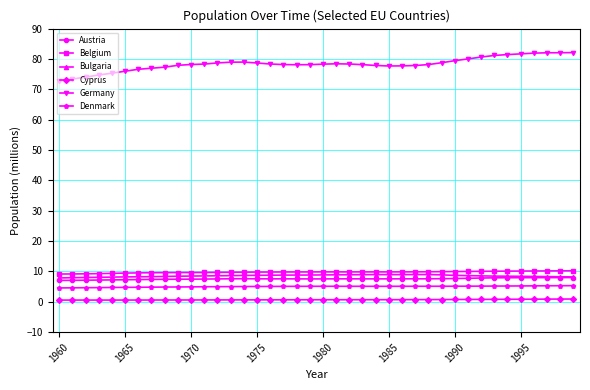

What is the minimum value for Bulgaria?

7.9